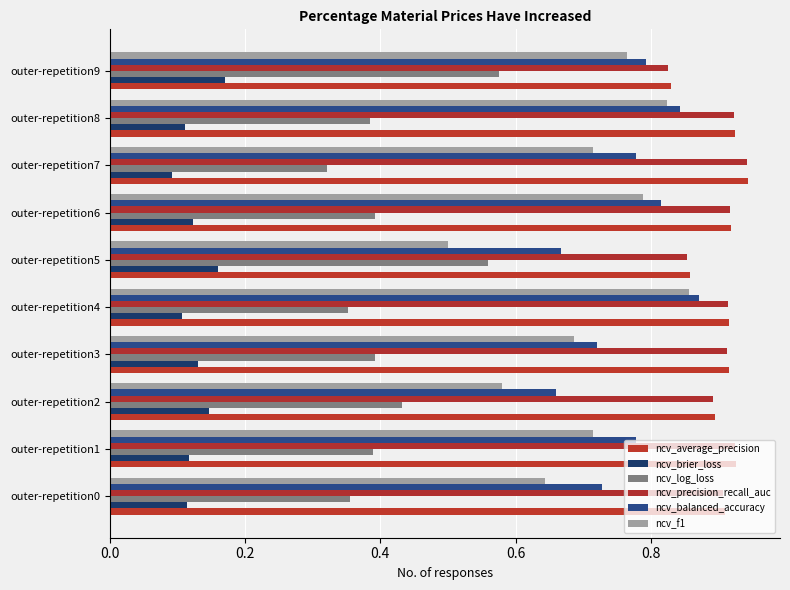

Which series has the largest range (max minus min)?

ncv_f1